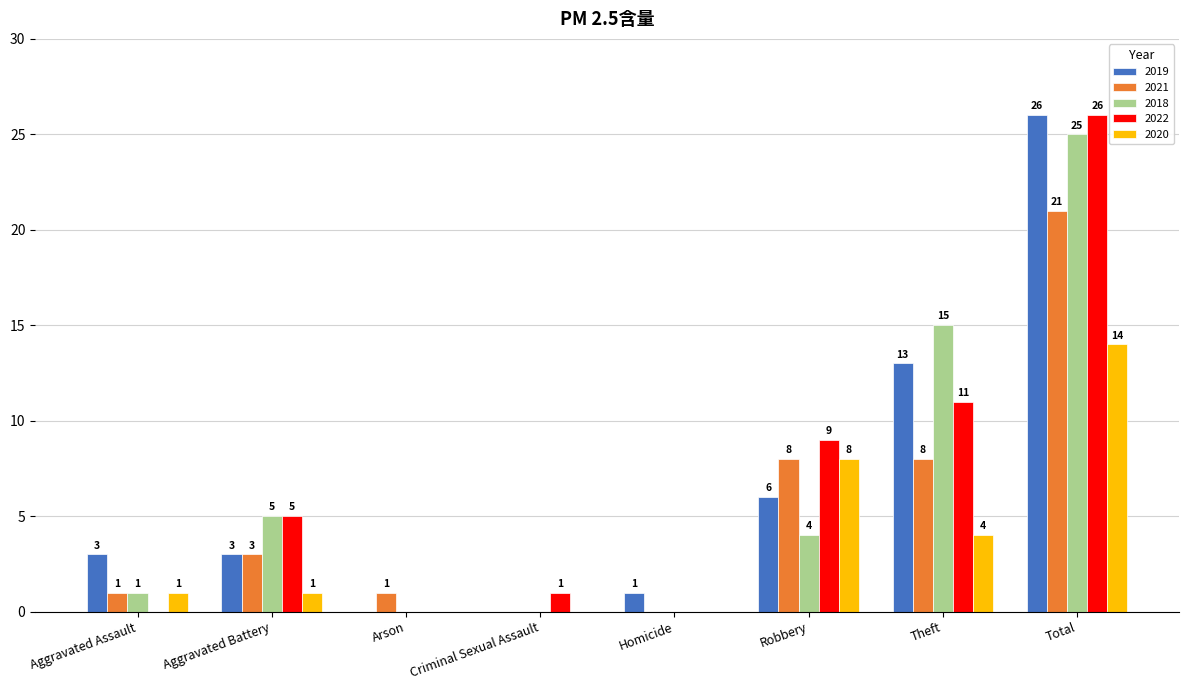

What is the sum of all 2018 values?

50